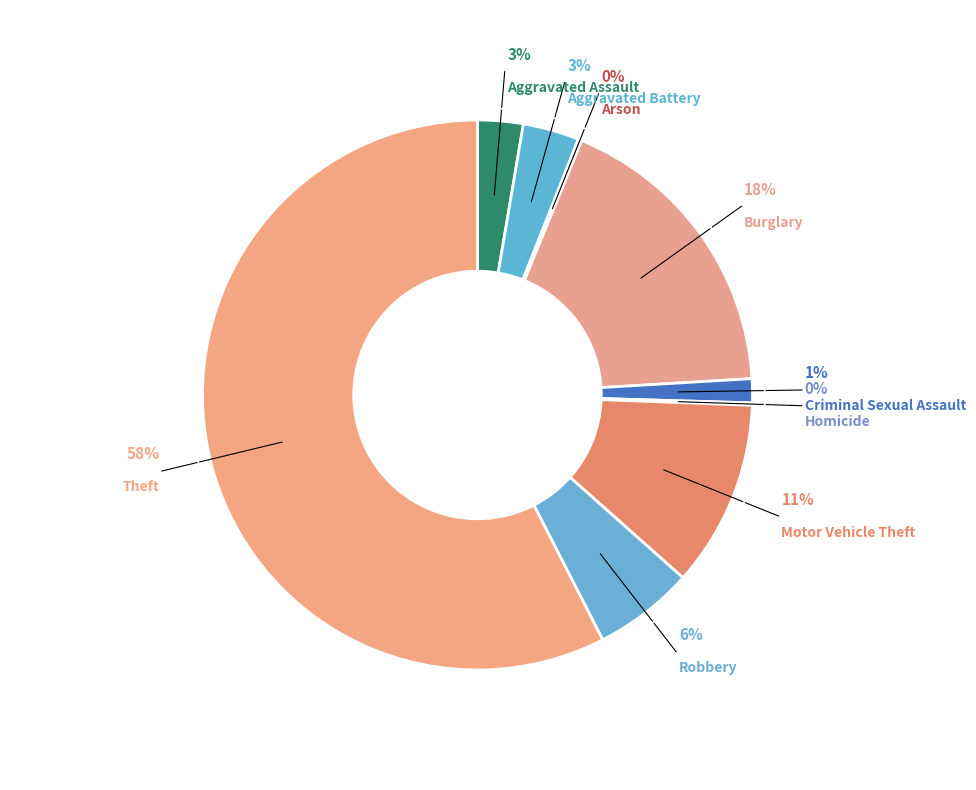

To the nearest percent, what is the combined percentage of Theft and Arson?

58%